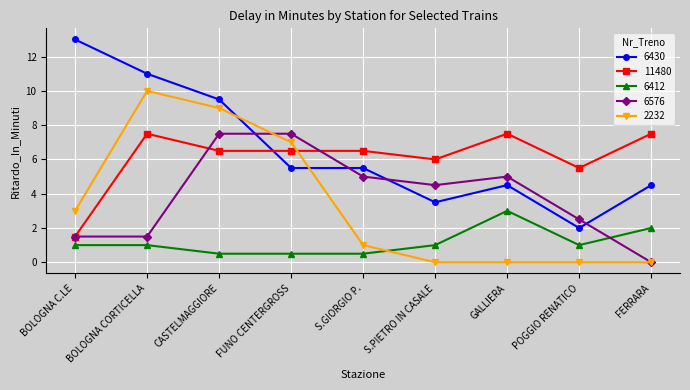

Where does the 6576 series first go above 4?

CASTELMAGGIORE